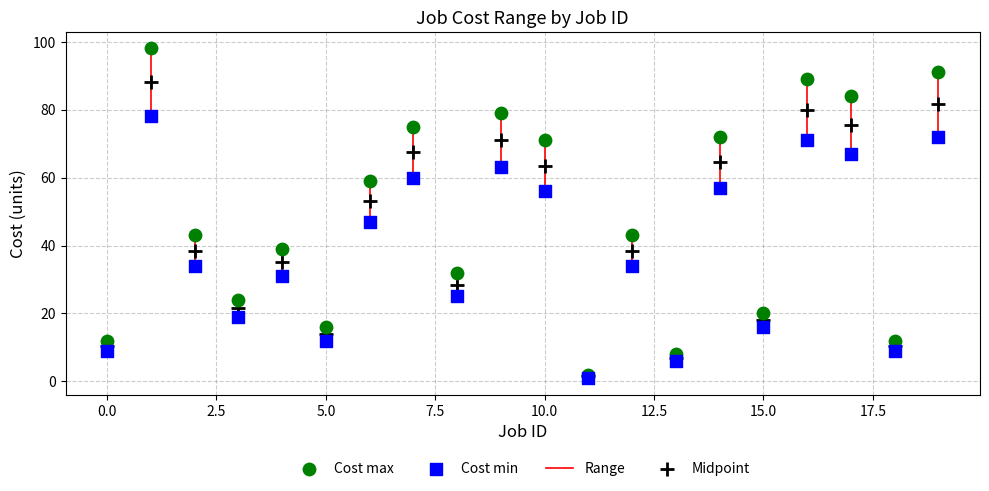

Across all series, what Y value is closest to 49?

47.0